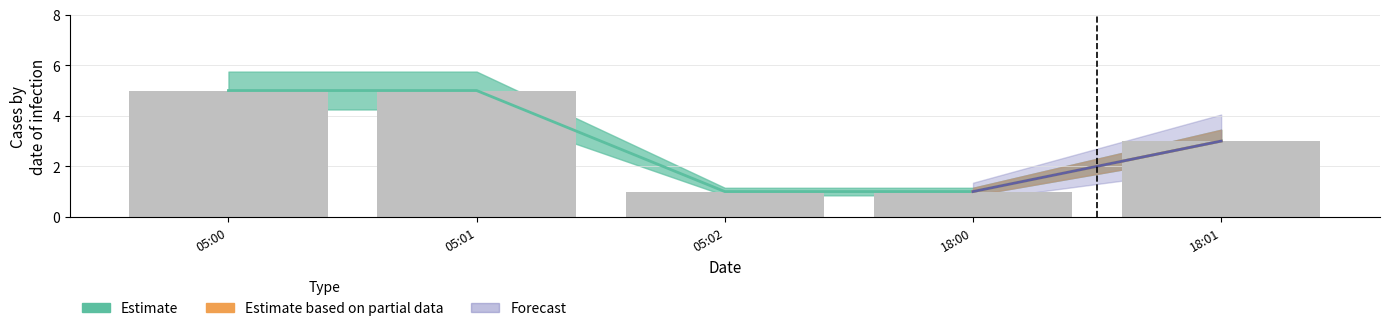

What is the difference between the Estimate values at 05:00 and 18:01?

2